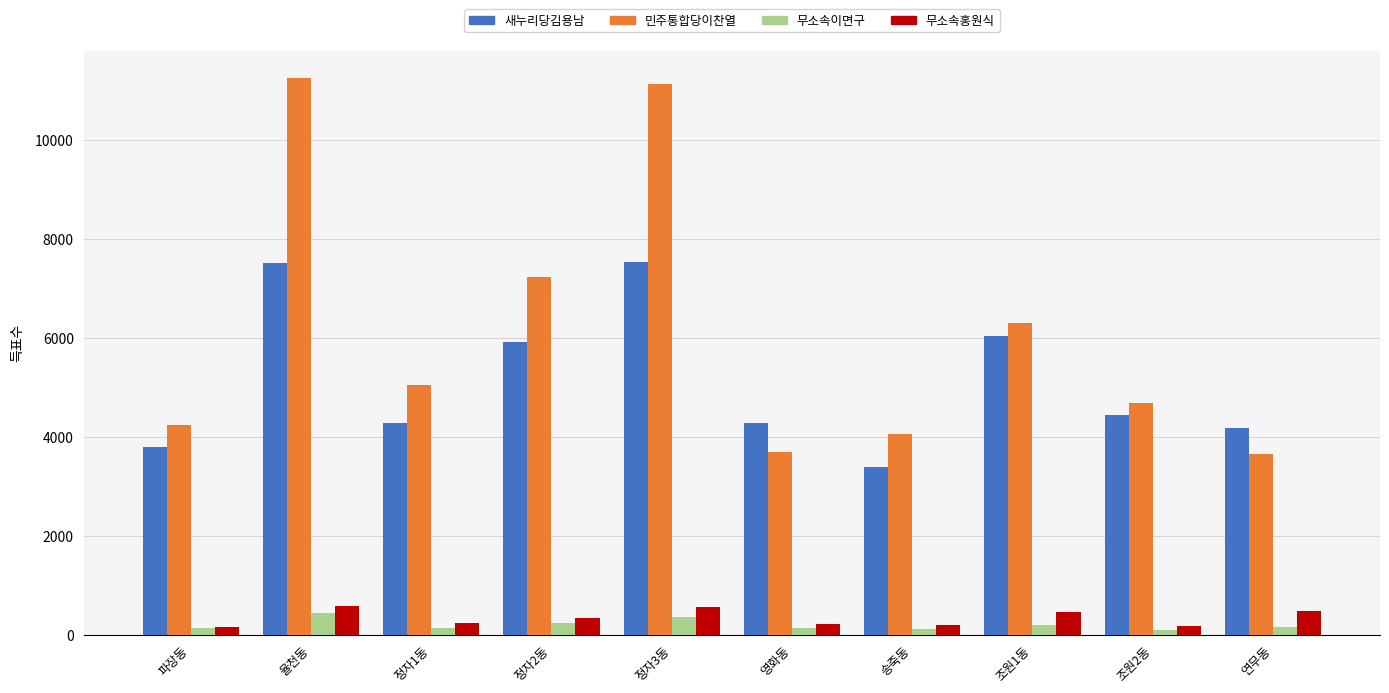

What is the greatest value displayed?

11254